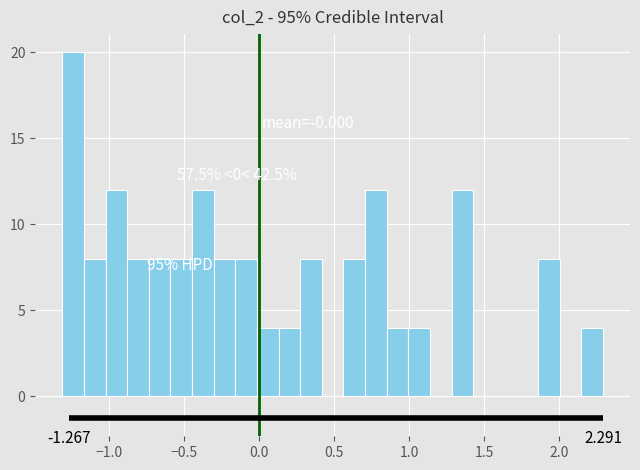

Read against the x-axis, roughly where is the centre of the tallest bar?

-1.25